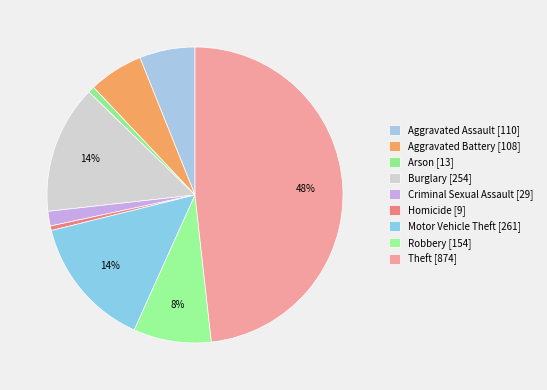

True or false: Homicide accounts for 0% of the total.

True